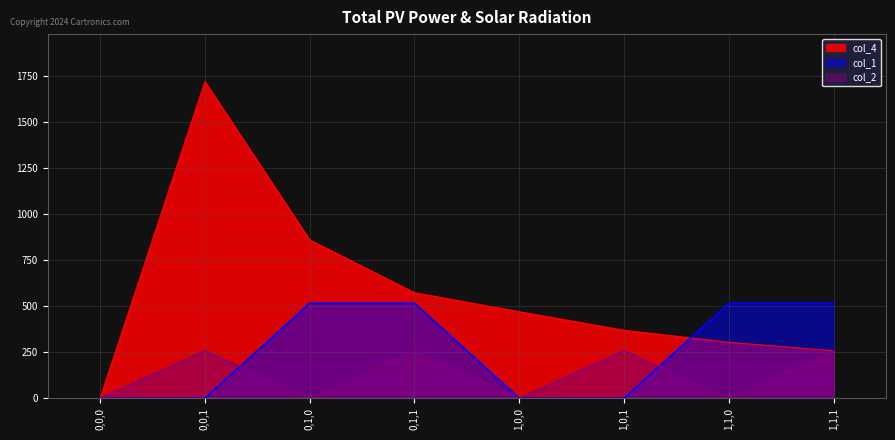

Which series has the largest range (max minus min)?

col_4